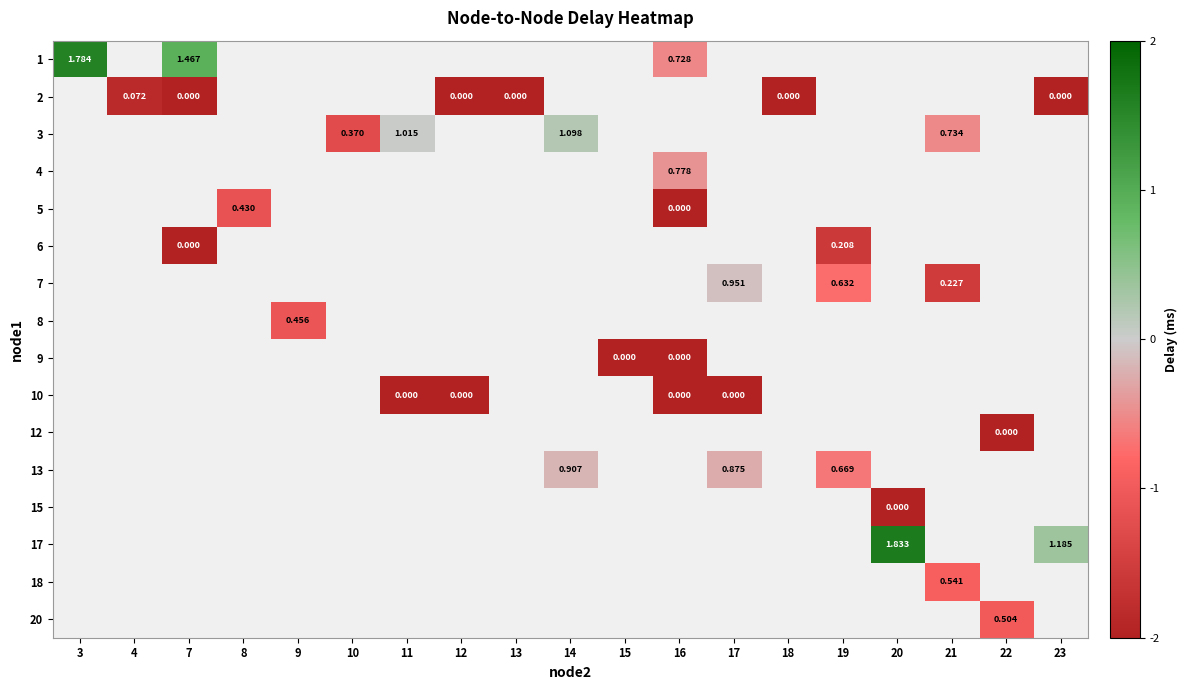

The 1 series shows 1.5 at 7. True or false?

True